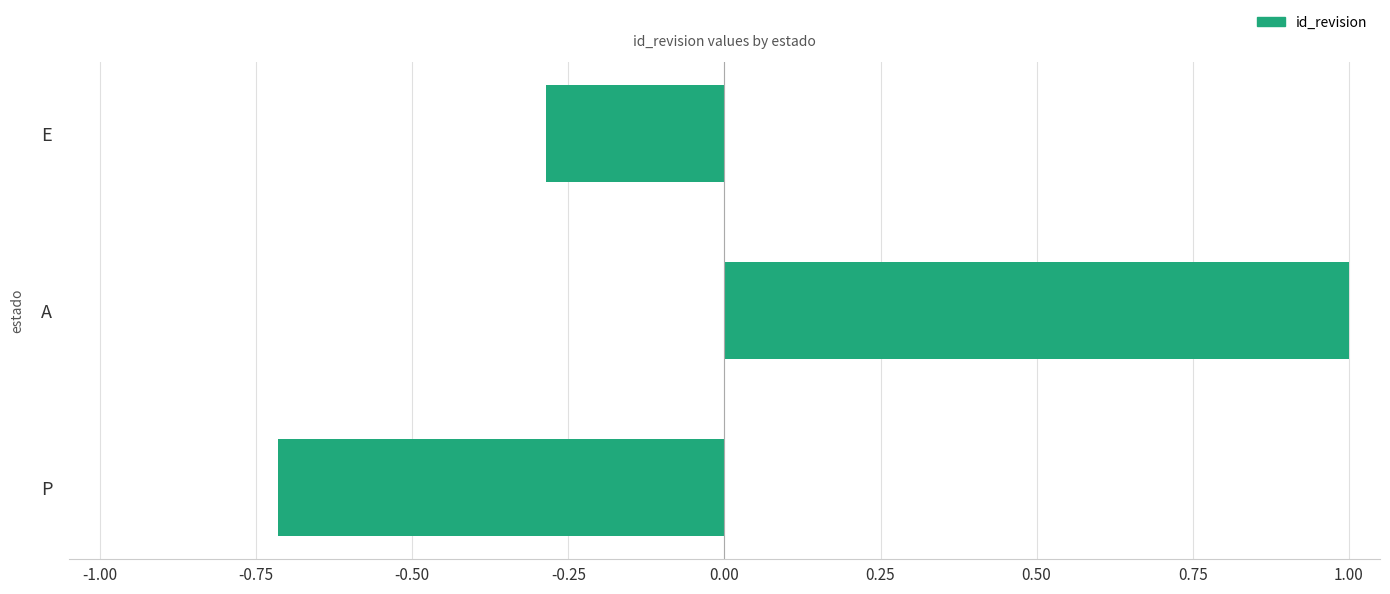

At which category does the chart reach its peak across all series?

A